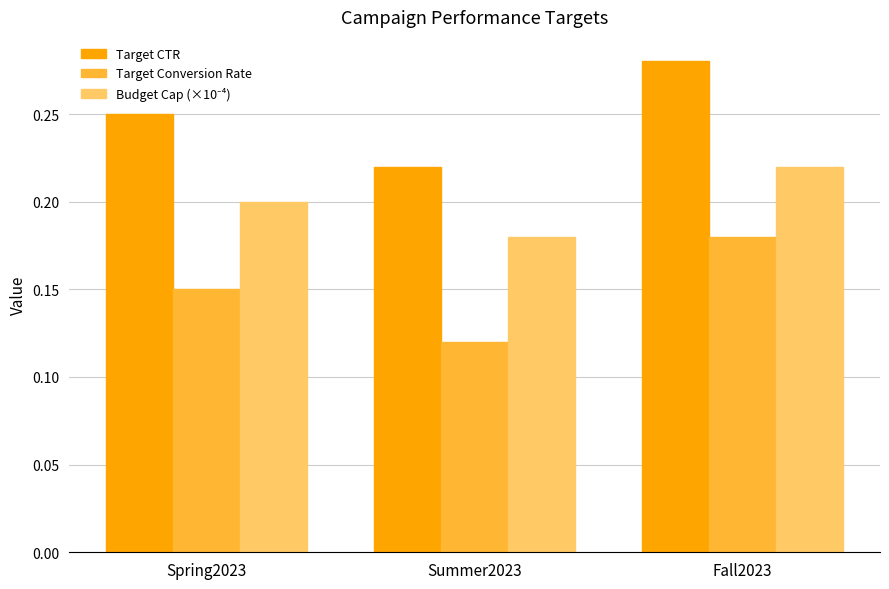

How many Target CTR values are between 0 and 1?

3